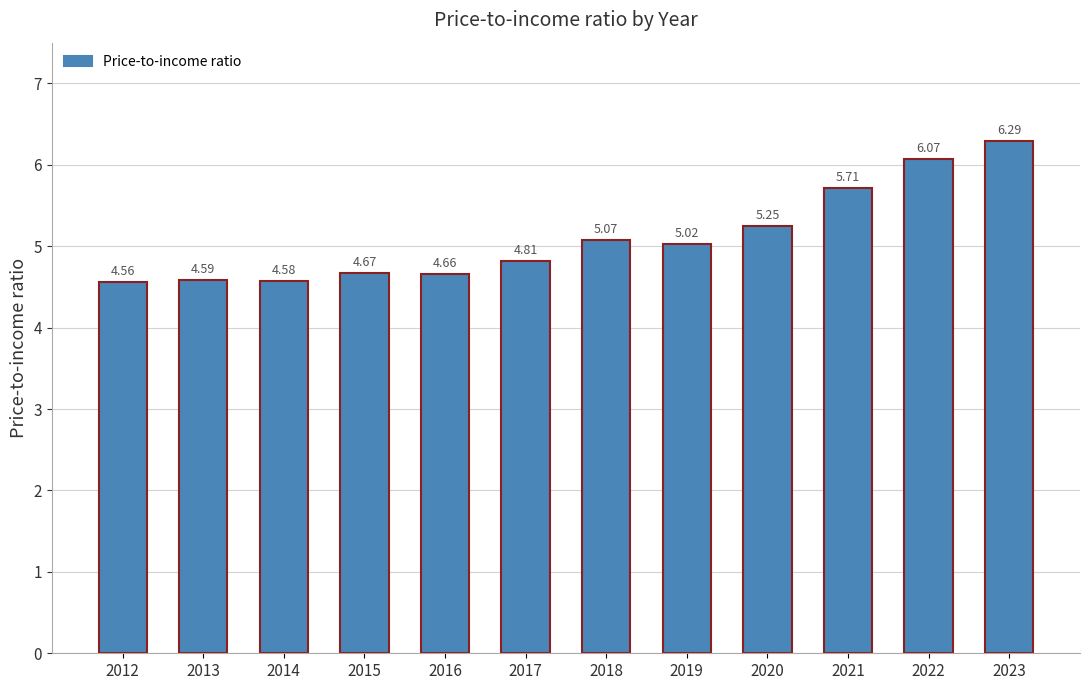

What is the change in value from 2018 to 2021?

+0.6